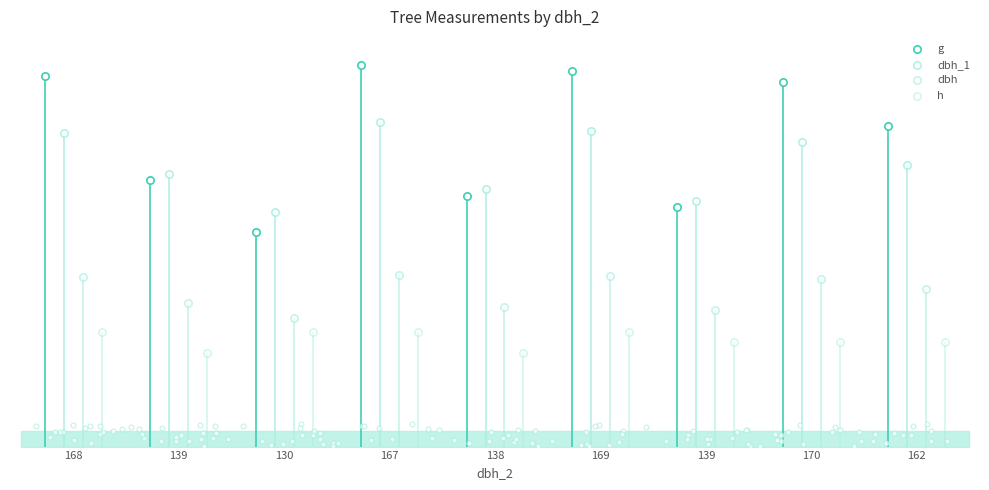

At how many categories does at least one series exceed 322?

5